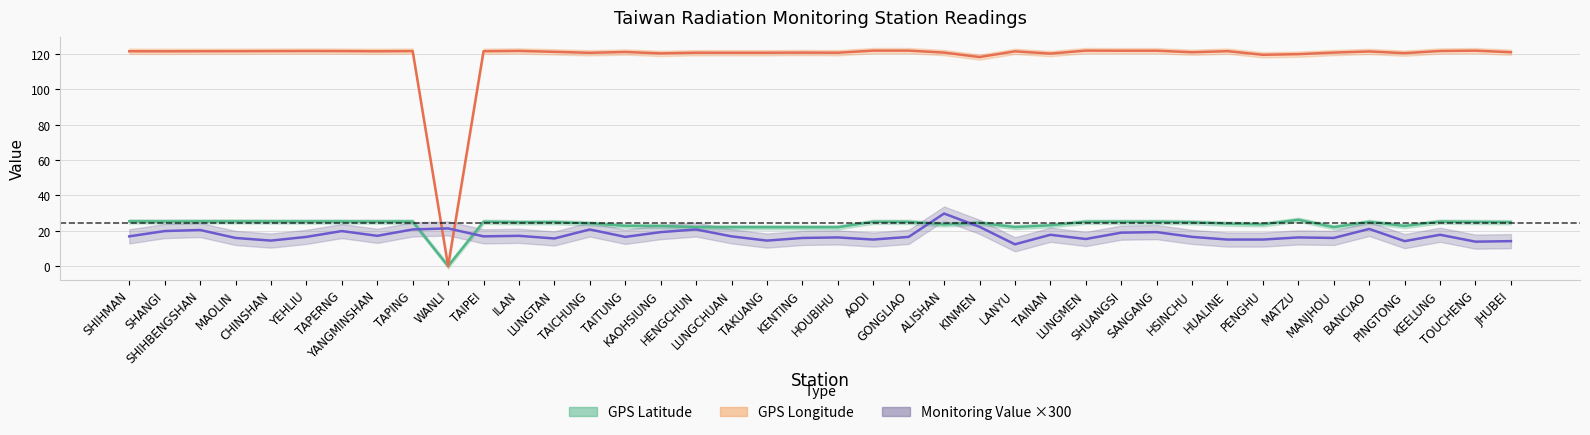

Which series has the largest total across all categories?

GPS Longitude